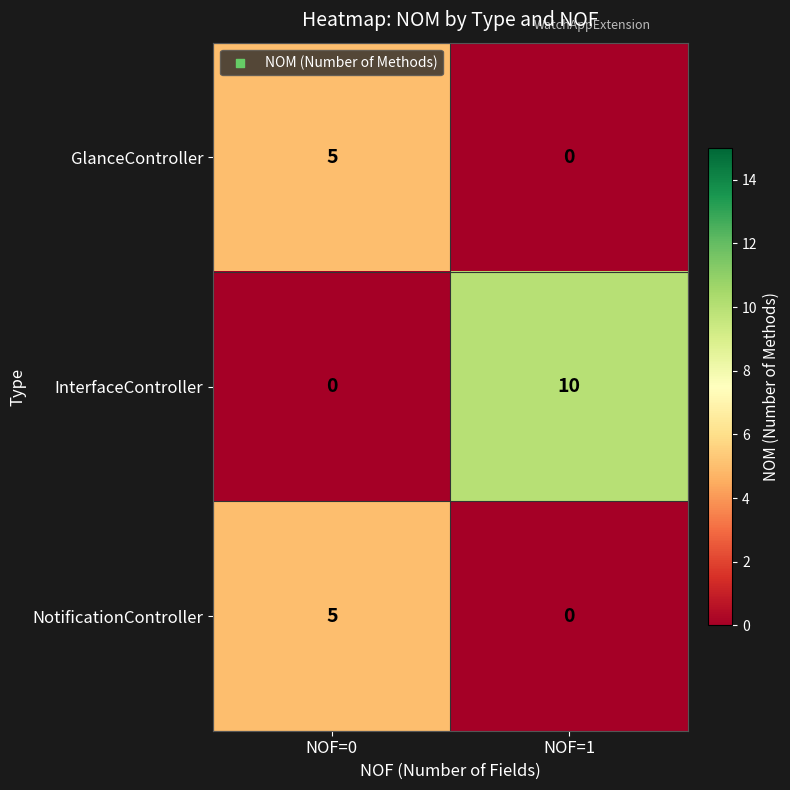

What value does the InterfaceController series have at NOF=1?

10